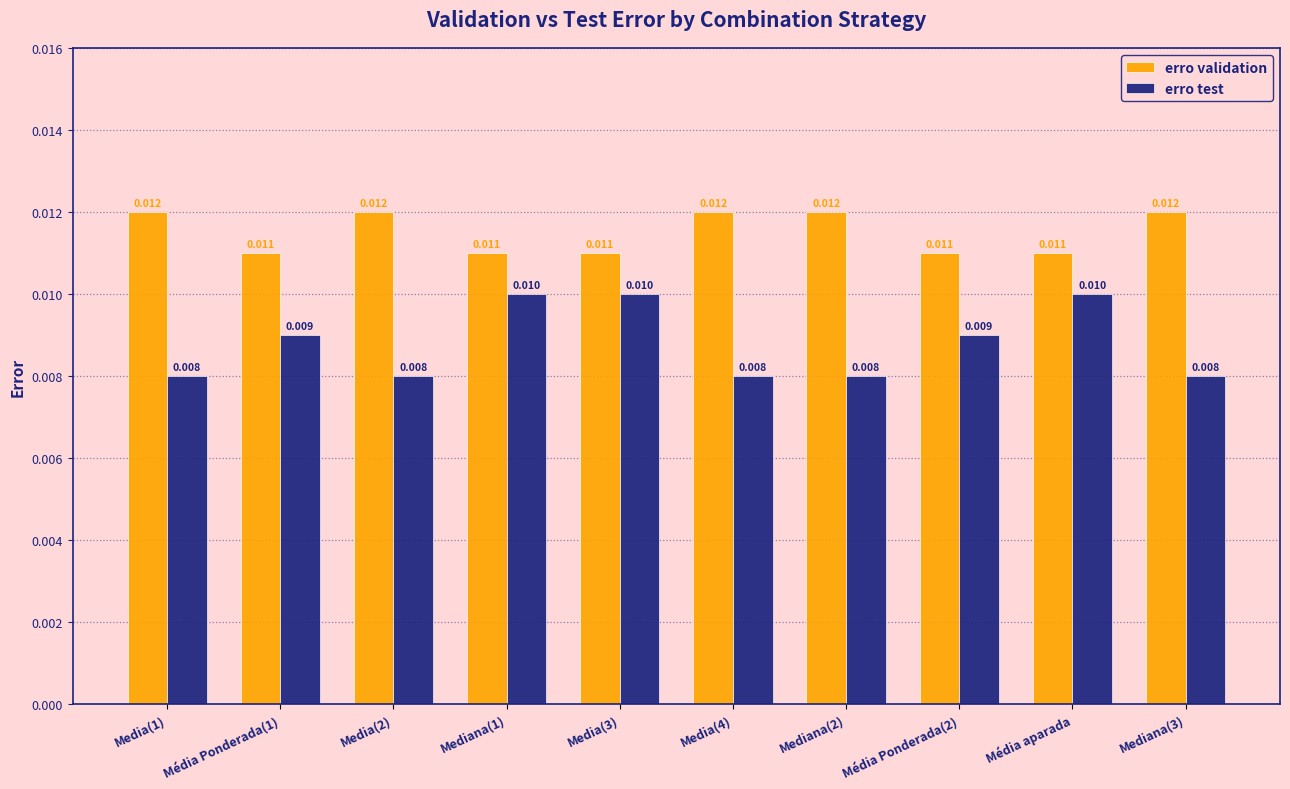

What is the label of the 2nd bar from the left?

Média Ponderada(1)